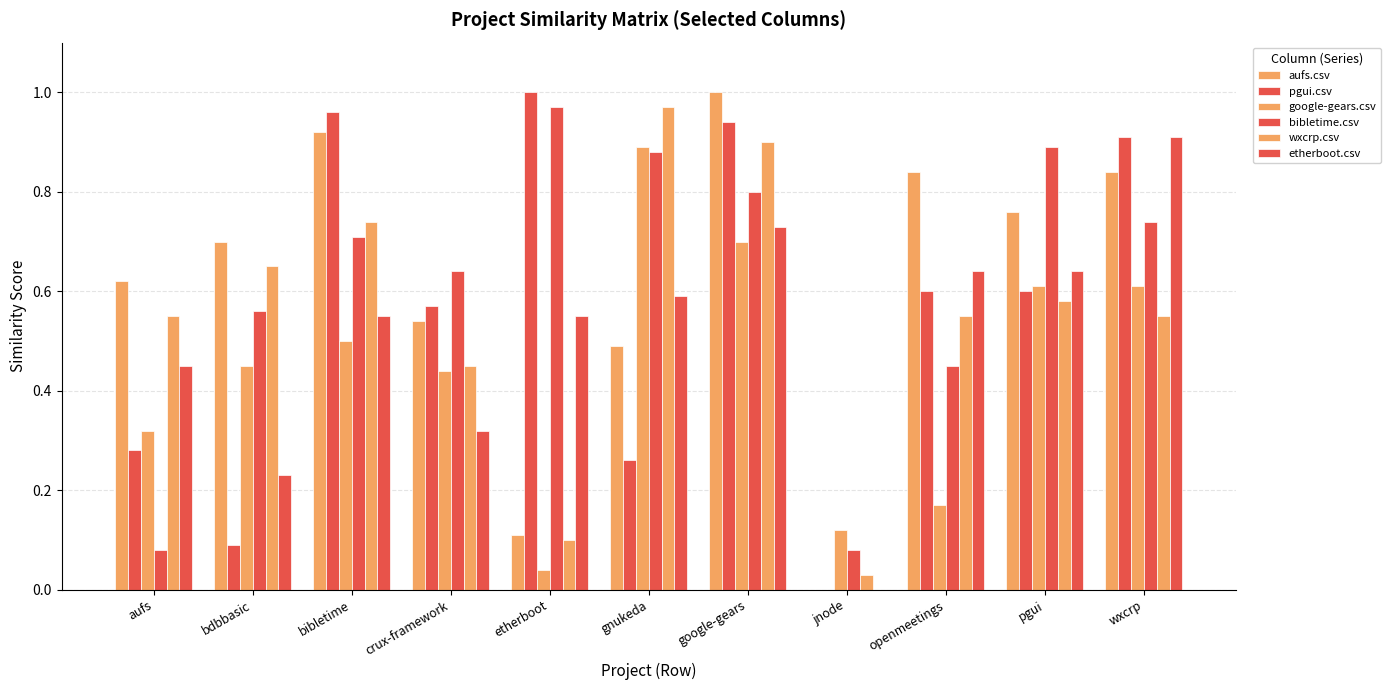

Are the bars horizontal?

No